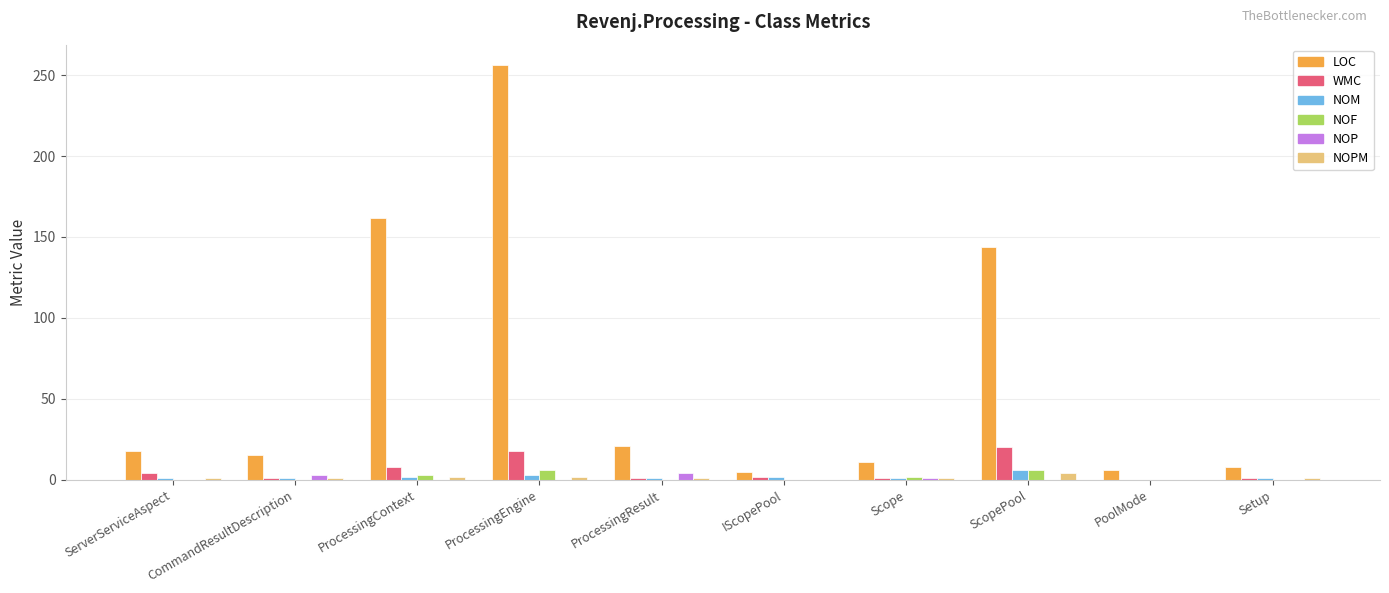

Between CommandResultDescription and ScopePool, which series saw the biggest shift?

LOC